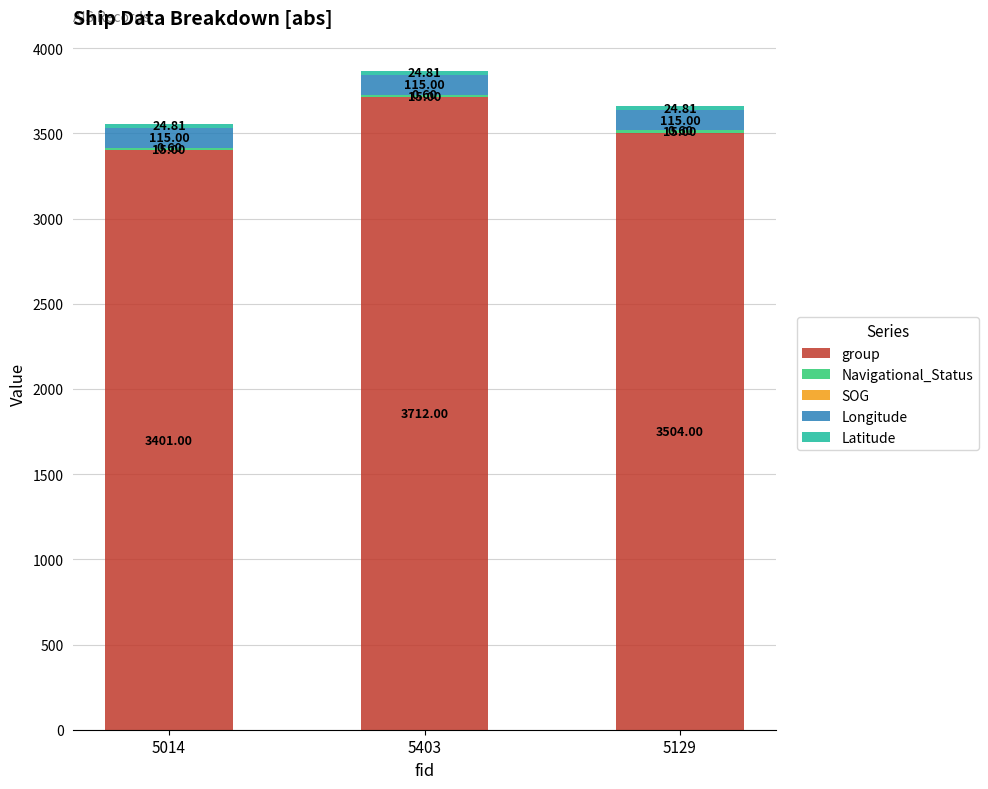

At which category is the sum across all series the highest?

5403